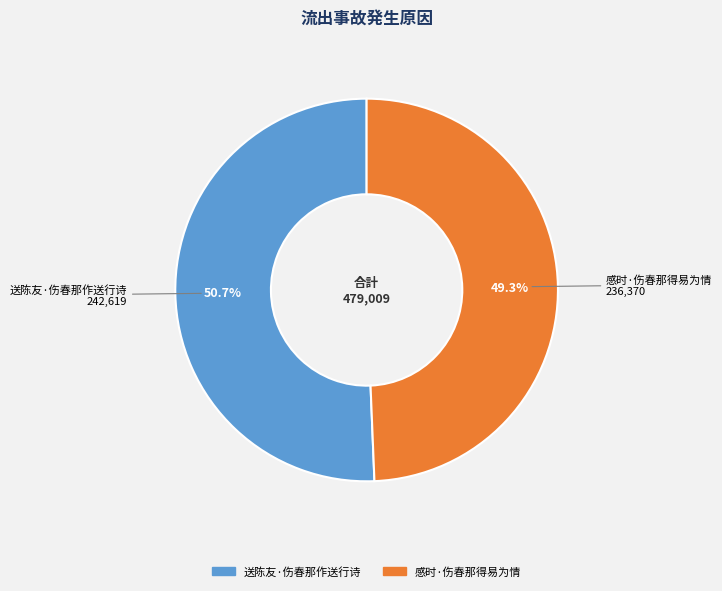

To the nearest percent, what is the difference between the 感时·伤春那得易为情 and 送陈友·伤春那作送行诗 slice percentages?

1%